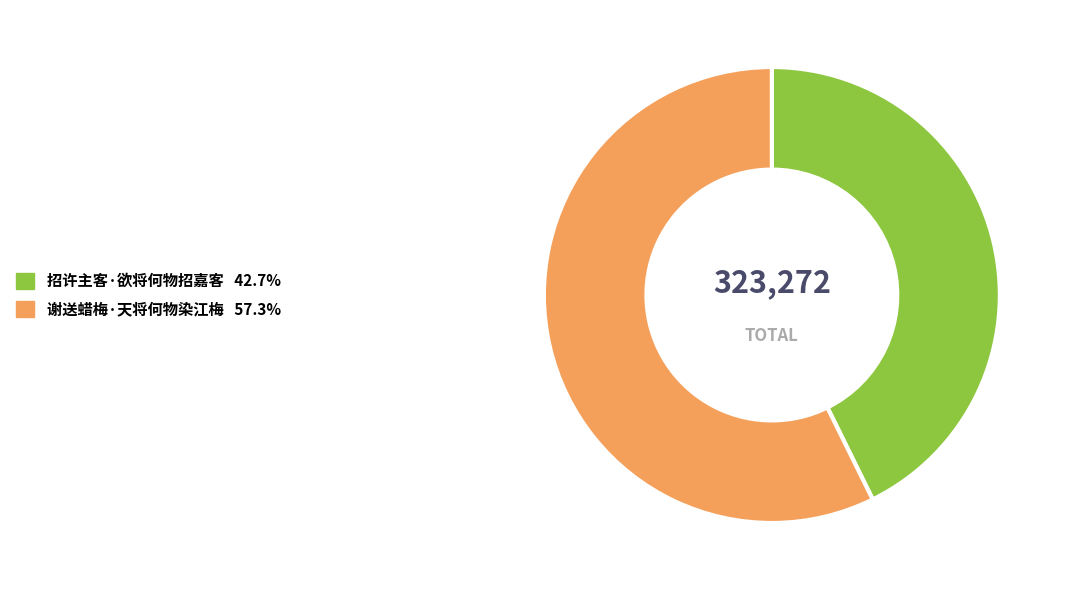

Is the sum of 招许主客·欲将何物招嘉客 and 谢送蜡梅·天将何物染江梅 greater than half?

Yes